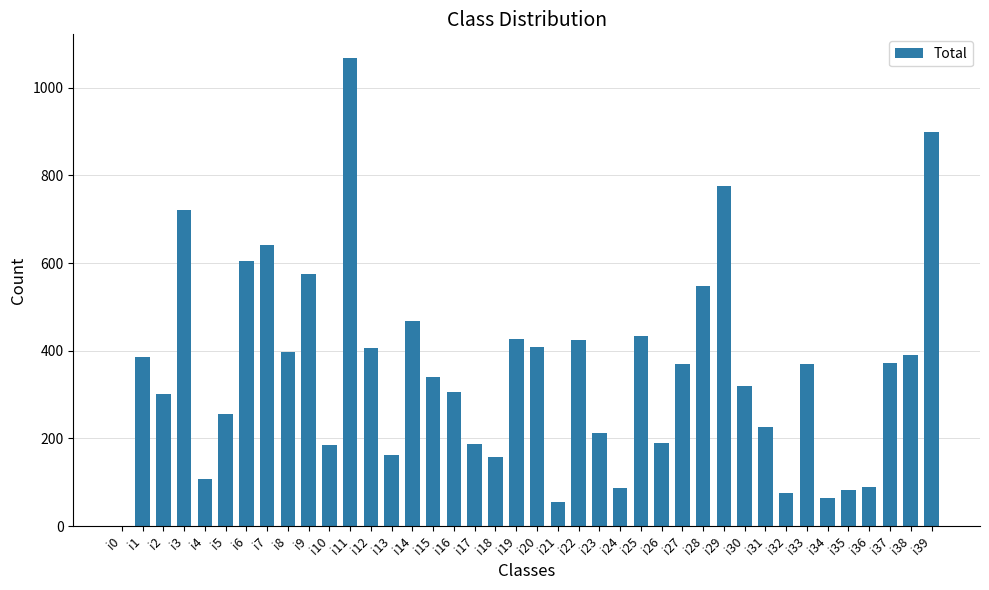

How many values are above zero?

39